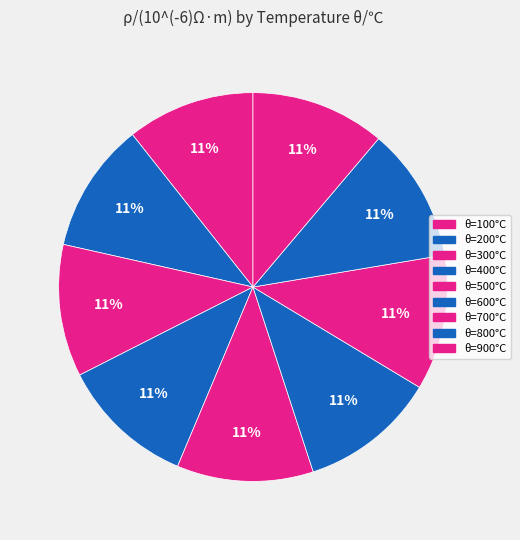

Count the number of slices in the pie.

9